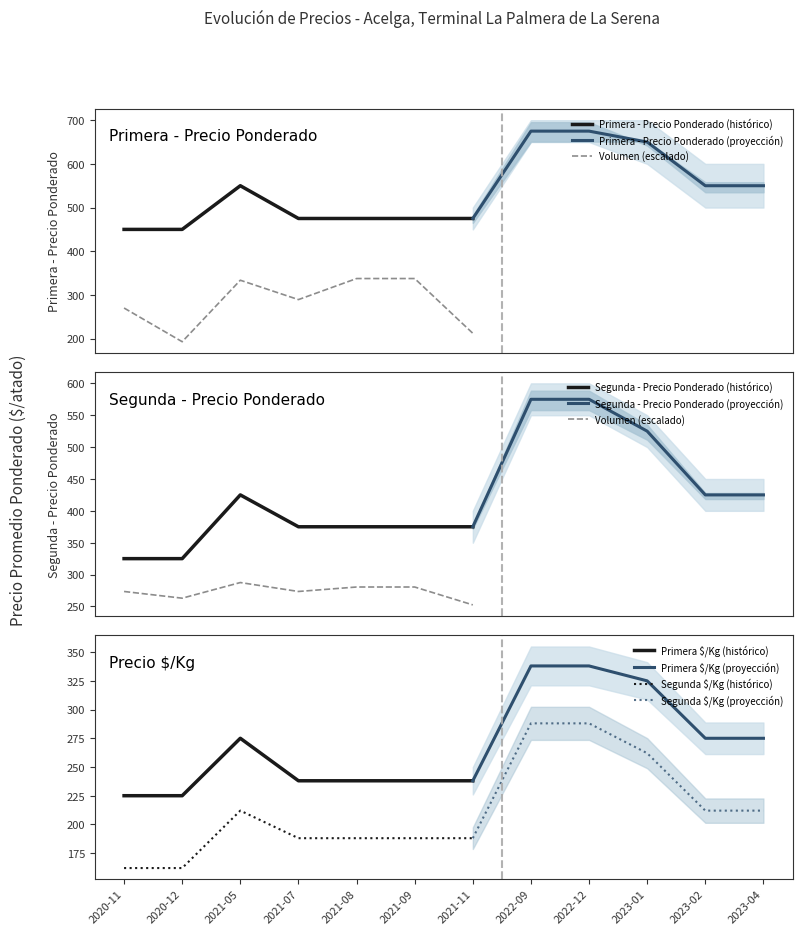

Is this an area chart (filled region under the line)?

No